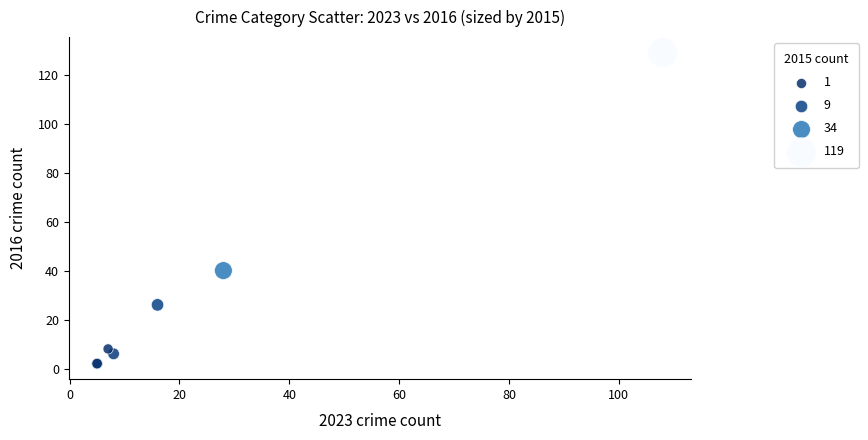

What Y value in the scatter plot is closest to 65?

40